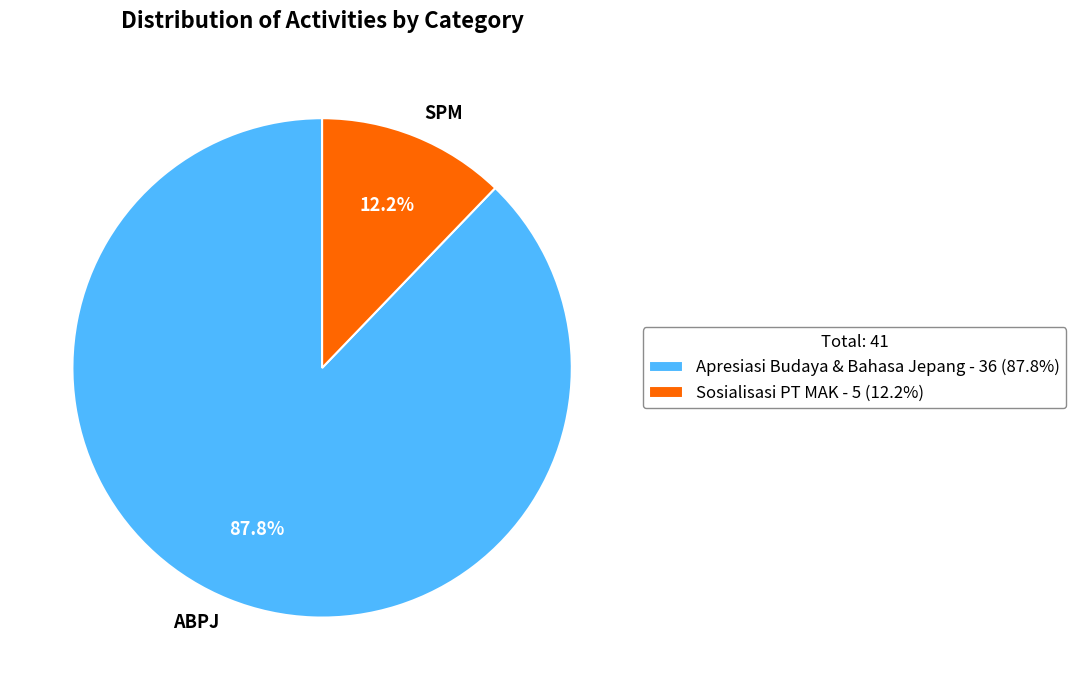

True or false: Apresiasi Budaya & Bahasa Jepang accounts for 99% of the total.

False